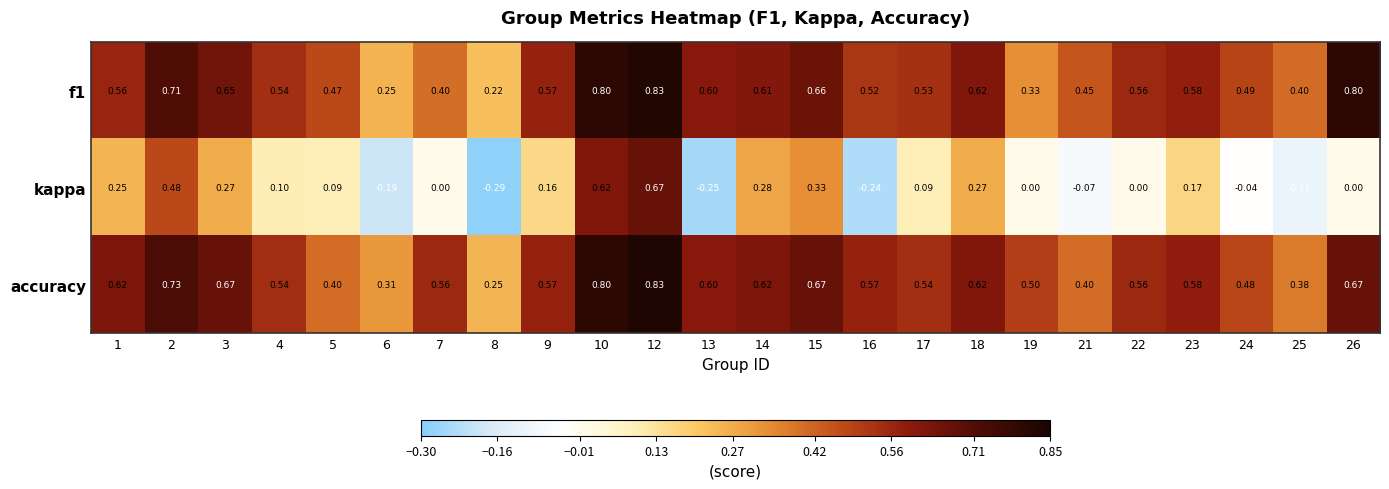

Is the value of kappa at 24 greater than the value of accuracy at 9?

No